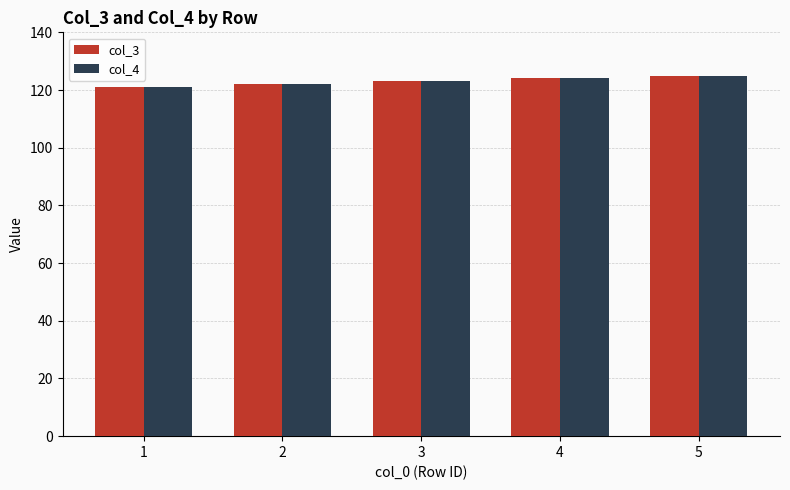

The col_4 series shows 193 at 4. True or false?

False